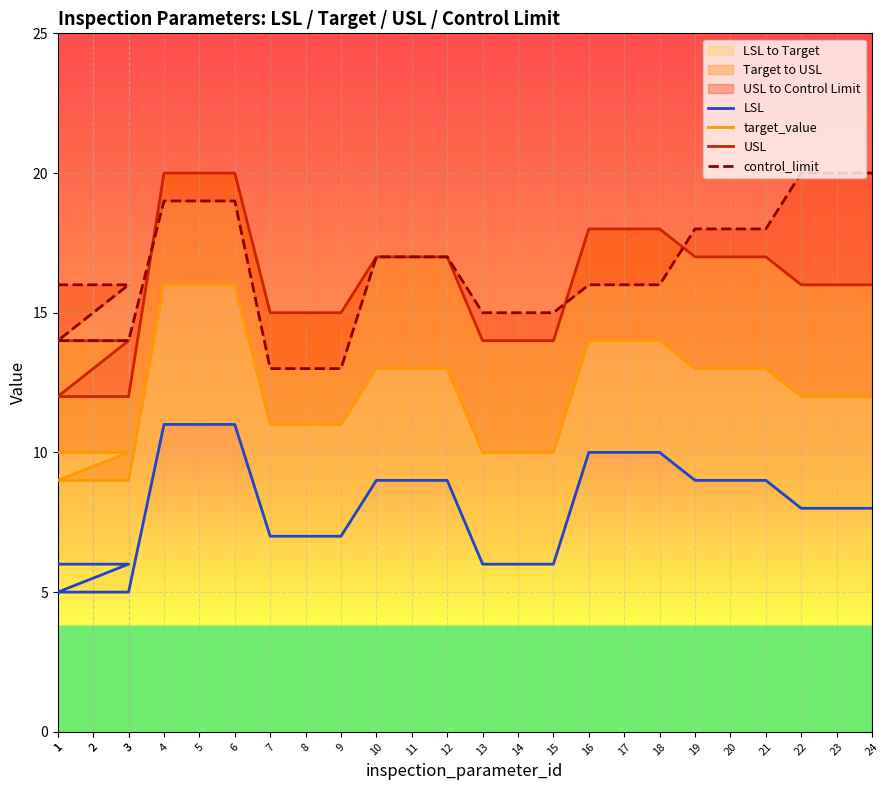

How many lines are shown in the chart?

4